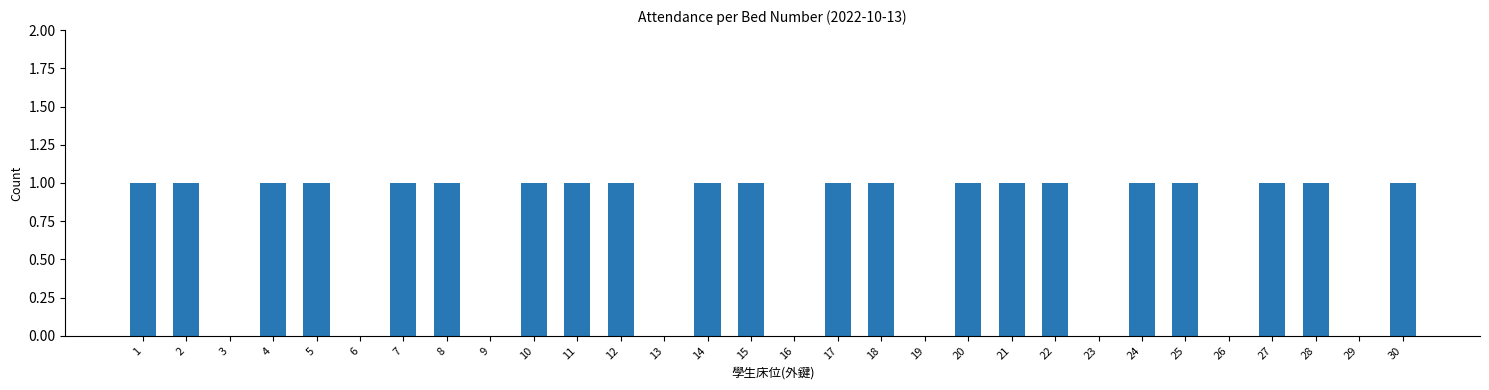

Reading left to right, list all the values displayed in this chart.

1=1	2=1	3=0	4=1	5=1	6=0	7=1	8=1	9=0	10=1	11=1	12=1	13=0	14=1	15=1	16=0	17=1	18=1	19=0	20=1	21=1	22=1	23=0	24=1	25=1	26=0	27=1	28=1	29=0	30=1